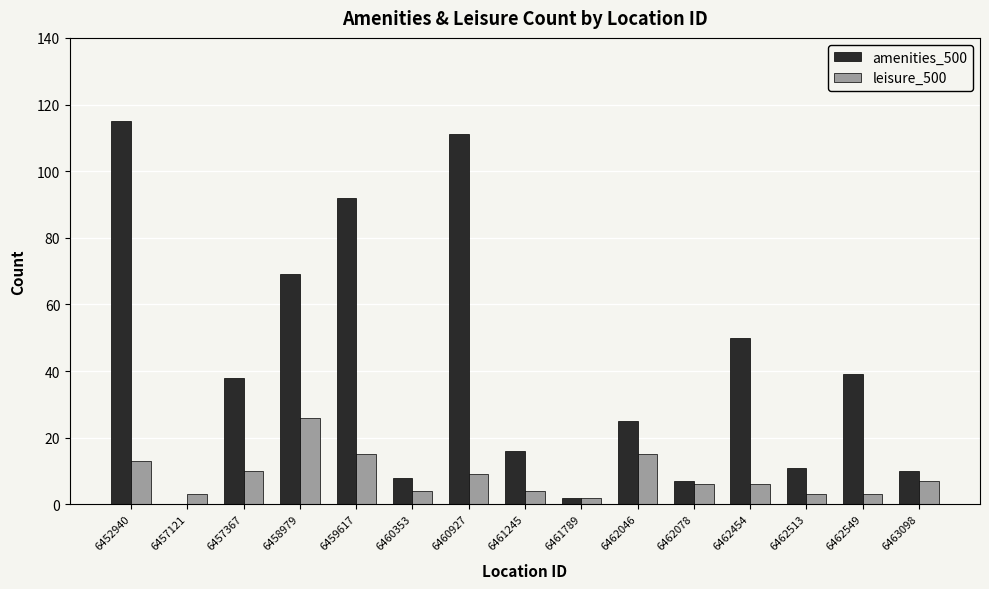

Is the value of amenities_500 at 6457121 greater than the value of leisure_500 at 6463098?

No